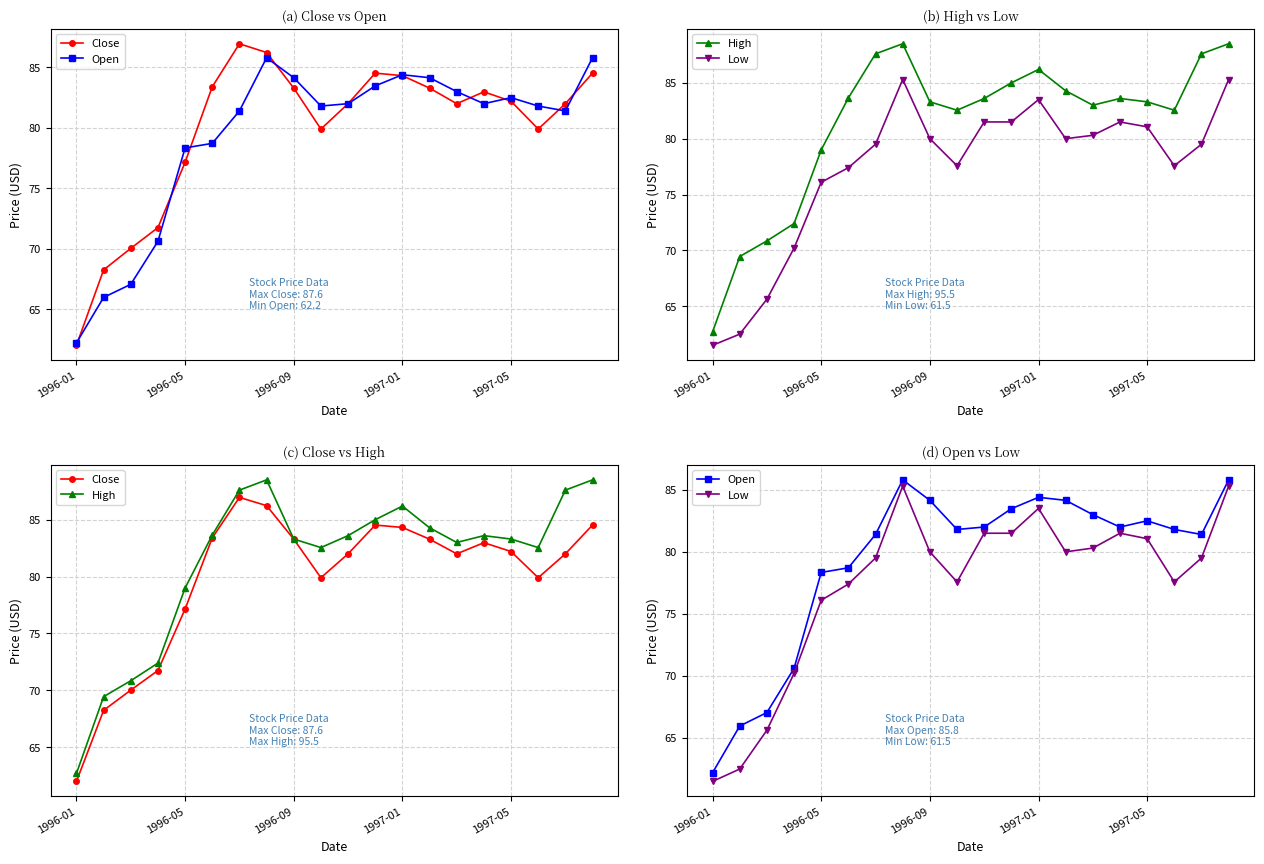

True or false: High and Low intersect in this chart.

False